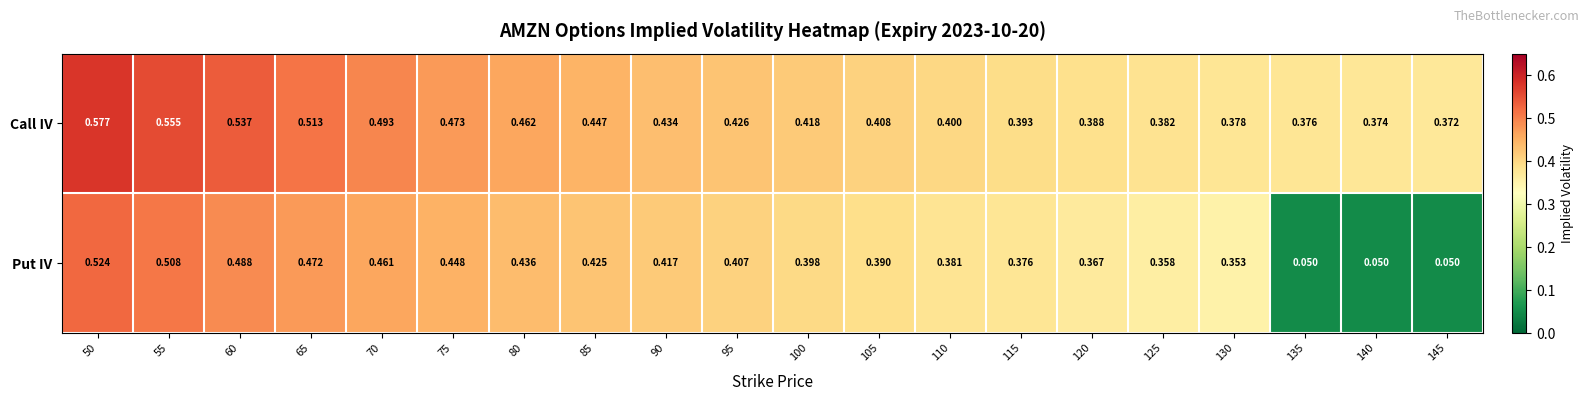

What is the total value across all series at 110?

0.8